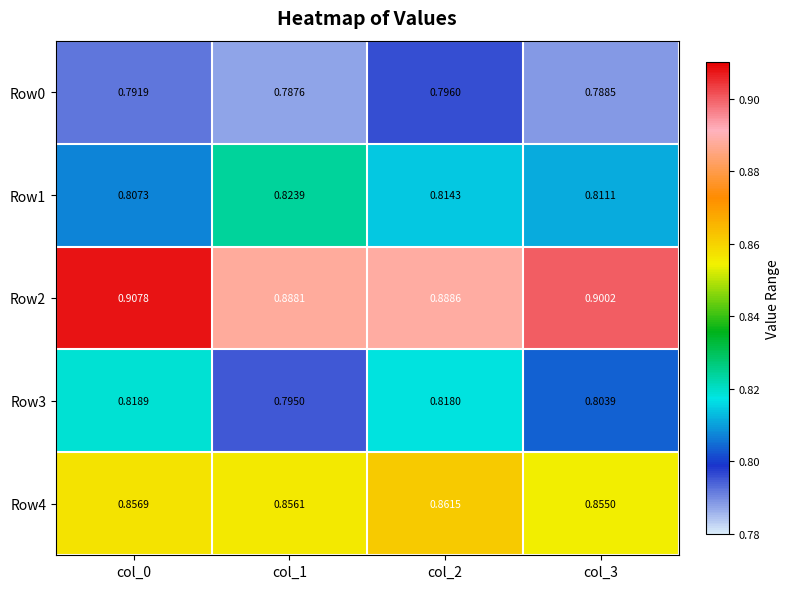

Is the value of Row4 at col_2 greater than the value of Row3 at col_2?

Yes